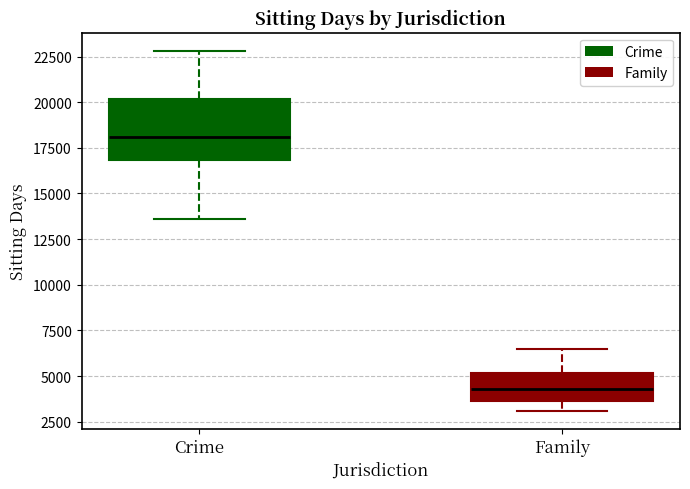

Reading left to right, transcribe this box plot: for each box, give where its median line is, the range the box spans, and where its two whiskers end, as read against the y-axis. The values are not printed on the chart, so give them approximately, as read against the axis.

Crime: median 18000, box 17000 to 20000, whiskers 13500 to 23000
Family: median 4500, box 3500 to 5000, whiskers 3000 to 6500